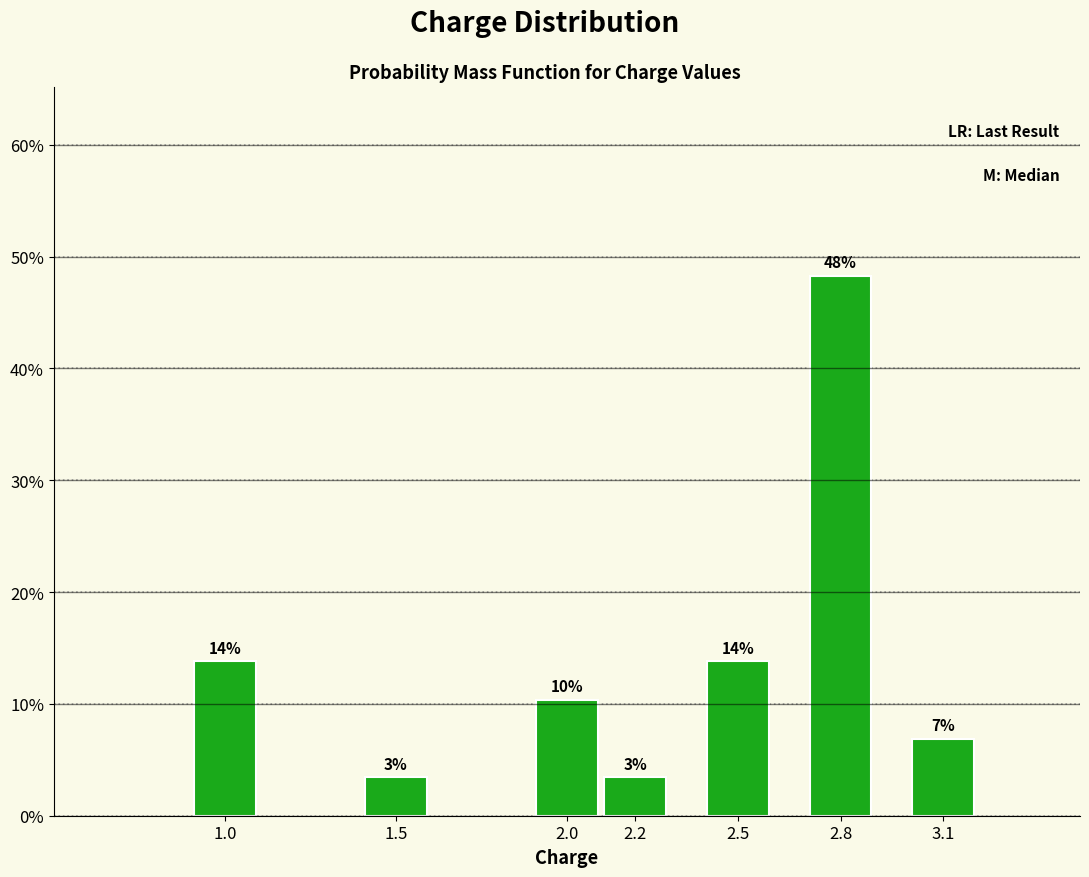

How many bars are there in total?

7